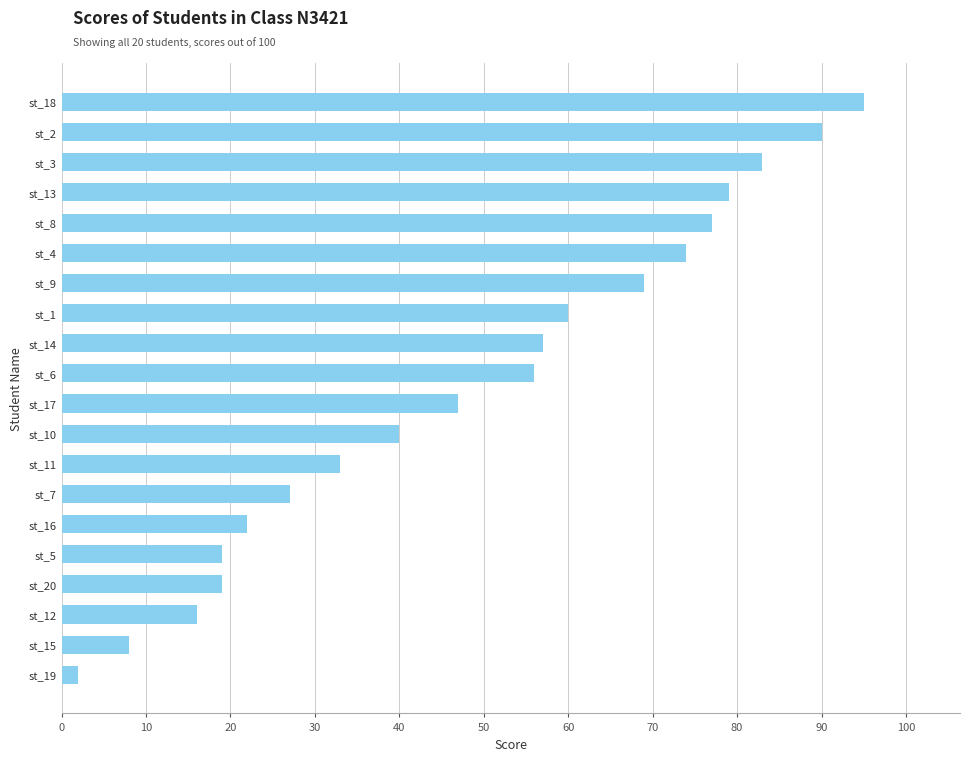

Are the bars horizontal?

Yes